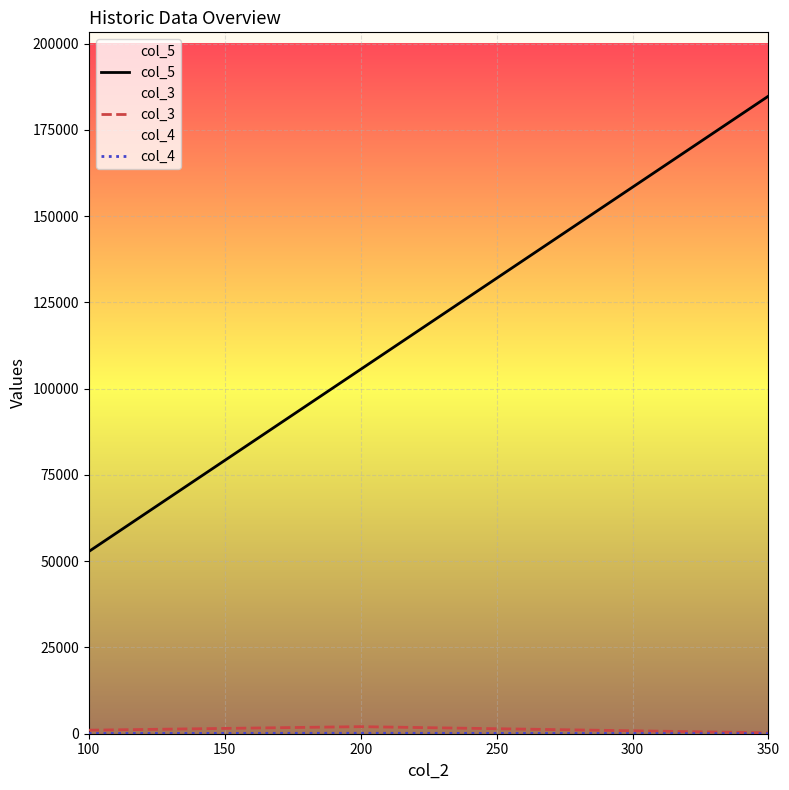

Is it true that col_5 equals 52800 at 100?

True